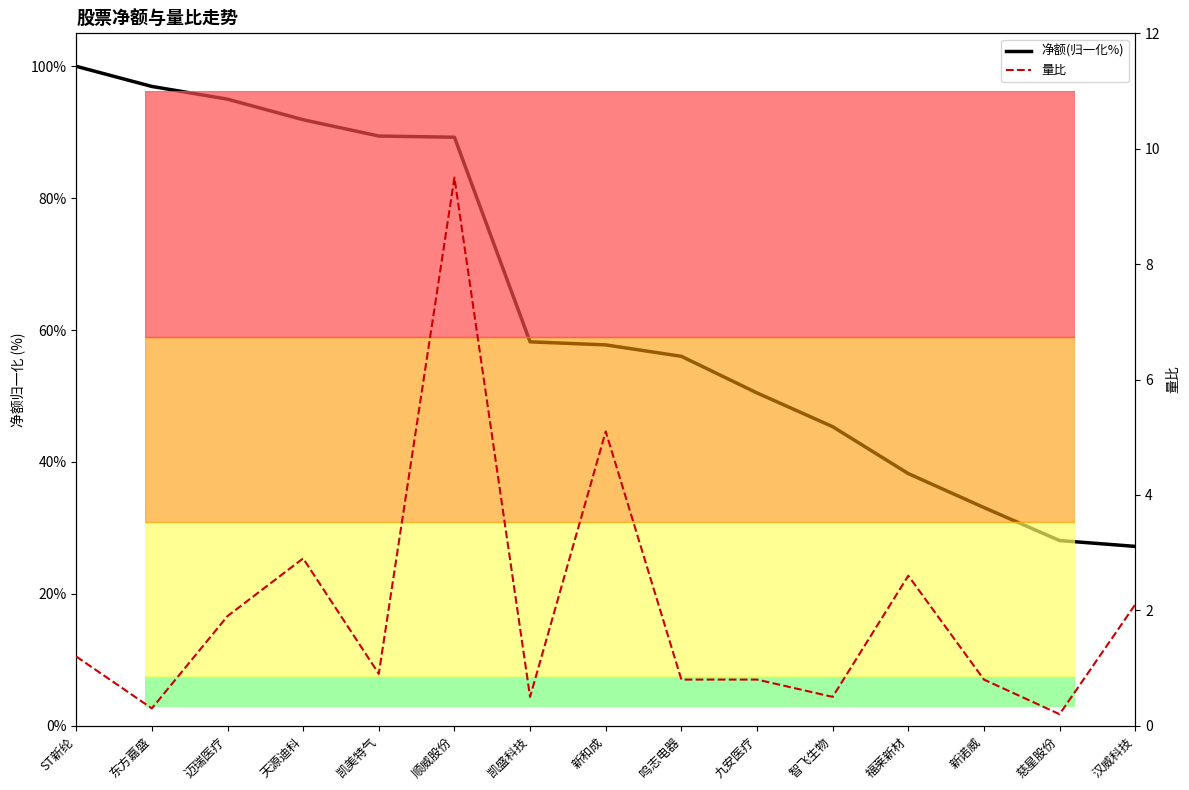

True or false: 量比 and 净额(归一化%) intersect in this chart.

False